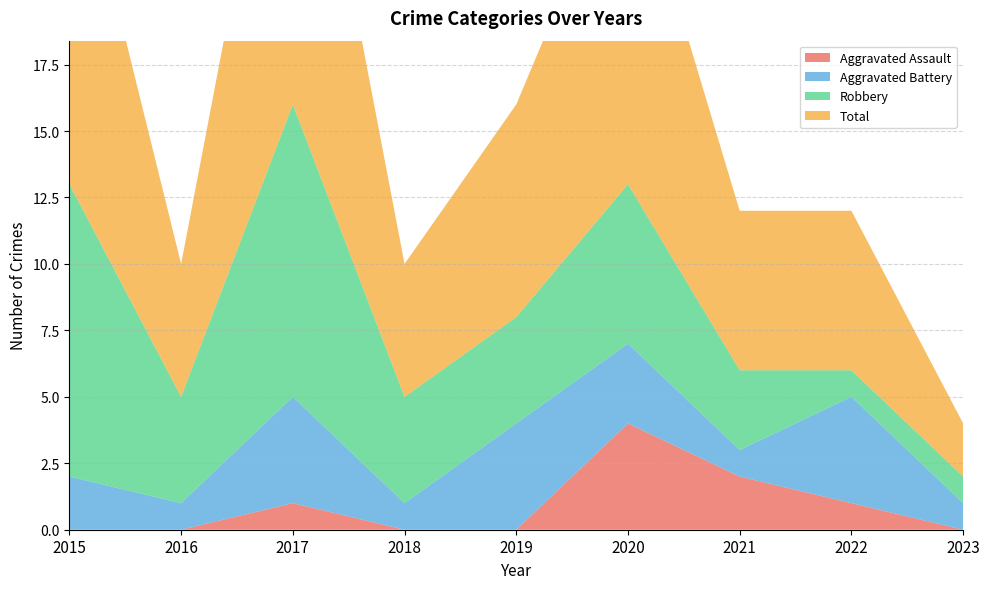

Reading left to right, extract all data points from this chart.

Aggravated Assault: 2015=0	2016=0	2017=1	2018=0	2019=0	2020=4	2021=2	2022=1	2023=0
Aggravated Battery: 2015=2	2016=1	2017=4	2018=1	2019=4	2020=3	2021=1	2022=4	2023=1
Robbery: 2015=11	2016=4	2017=11	2018=4	2019=4	2020=6	2021=3	2022=1	2023=1
Total: 2015=14	2016=5	2017=16	2018=5	2019=8	2020=13	2021=6	2022=6	2023=2